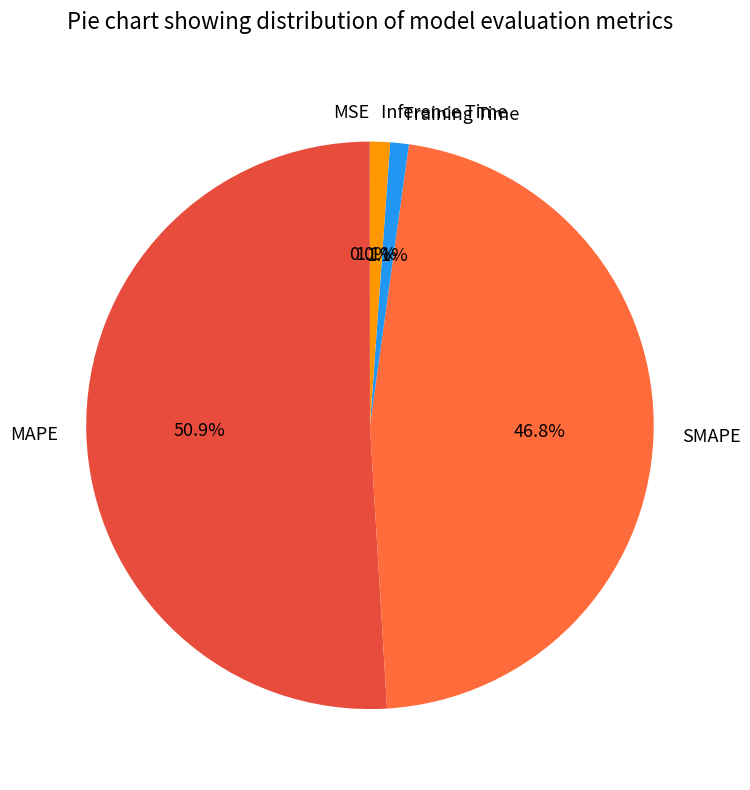

Is Inference Time the majority of the pie?

No